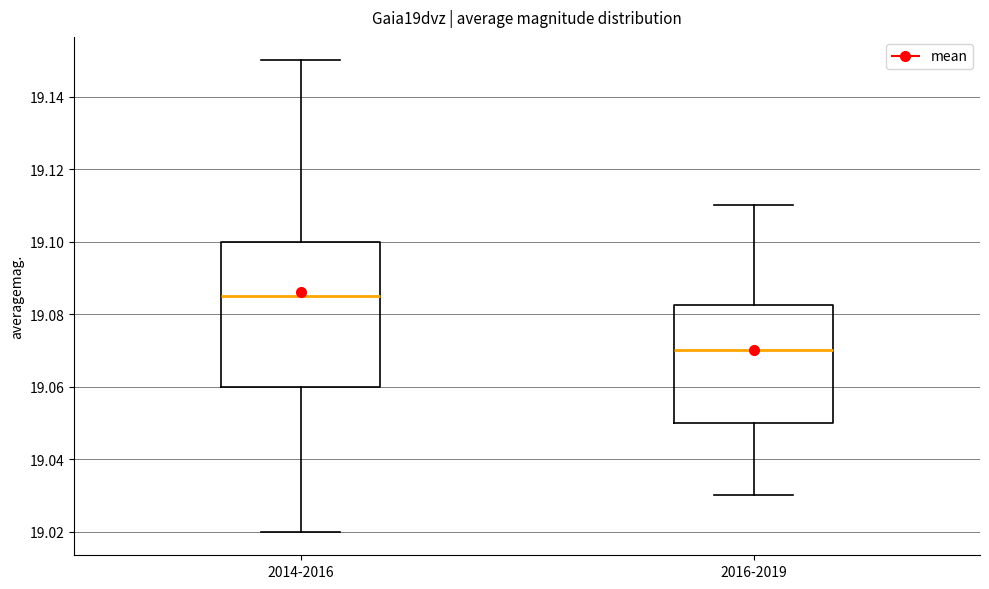

Which box is the tallest, from its lower edge to its upper edge?

2014-2016